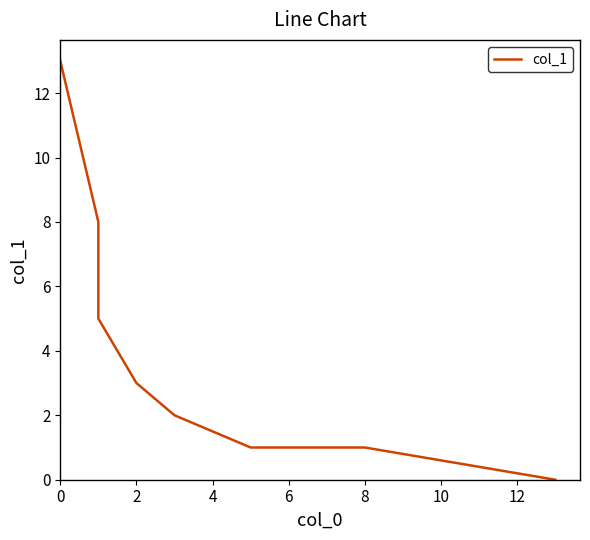

Reading left to right, what are all the values shown in this chart?

13	8	5	3	2	1	1	0